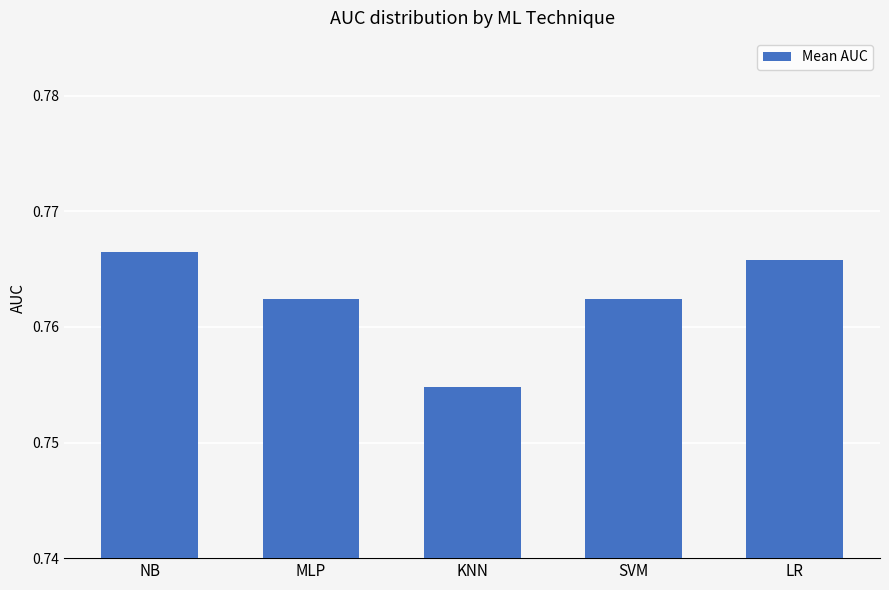

True or false: the data shows 0.5 at SVM.

False